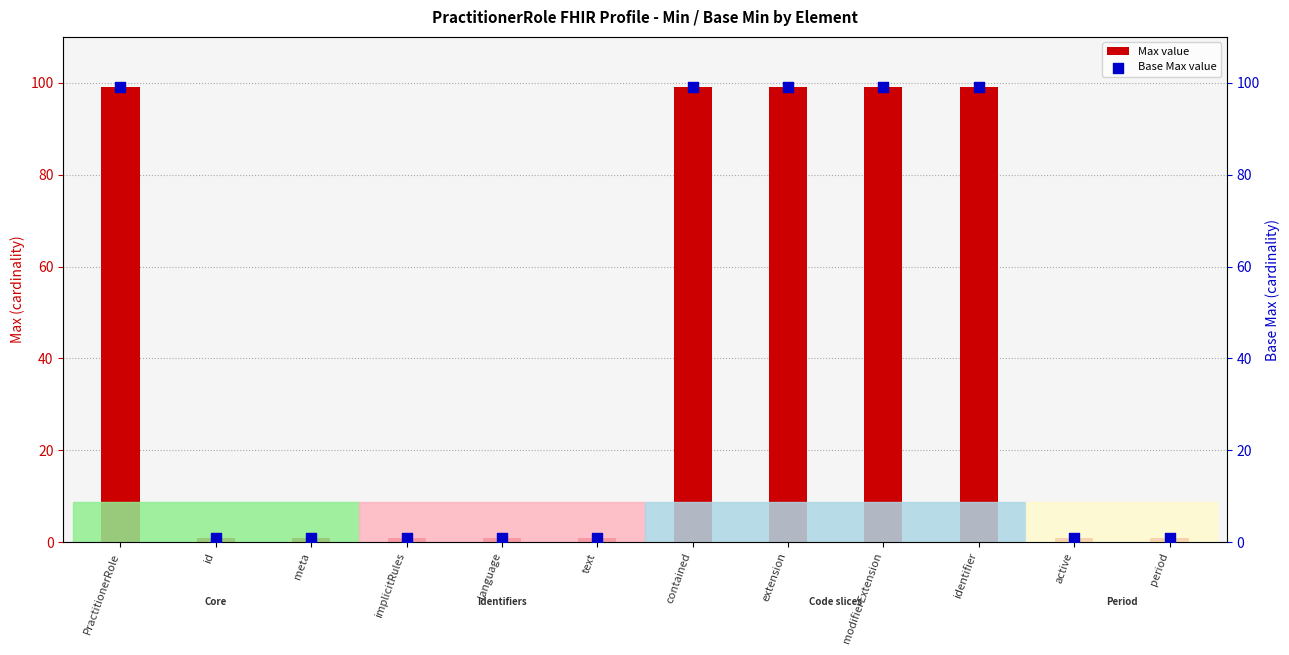

What is the total value across all series at identifier?

198